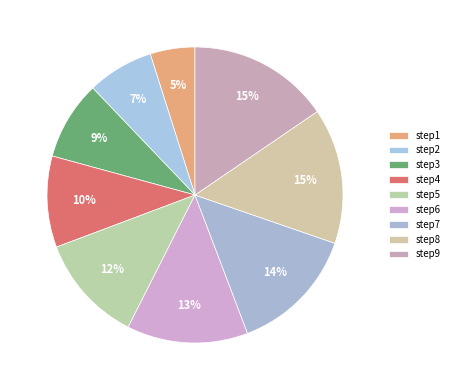

Count the number of slices in the pie.

9